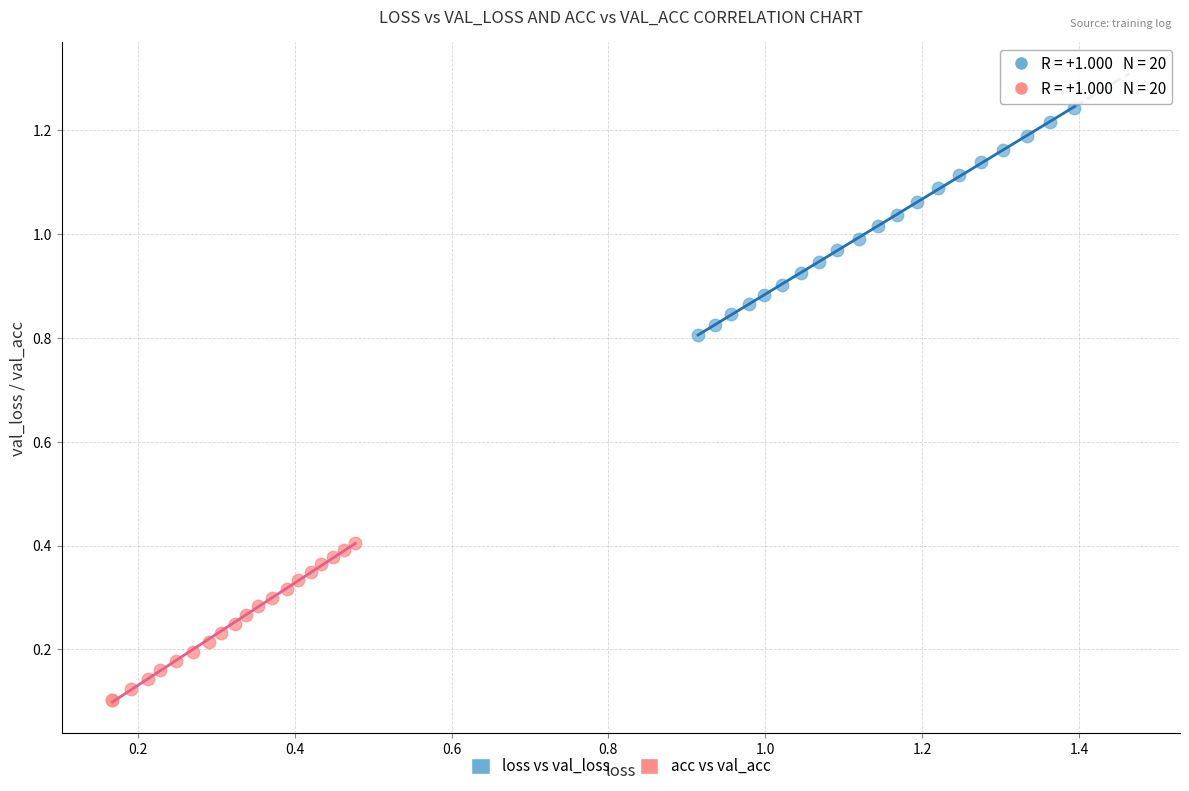

Which series contains the highest Y value?

loss vs val_loss